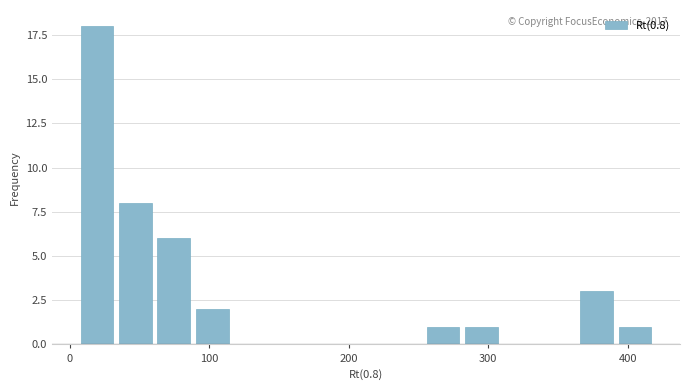

Around what value on the x-axis is the tallest bar? Give the approximate position of its centre, as read against the axis.

20